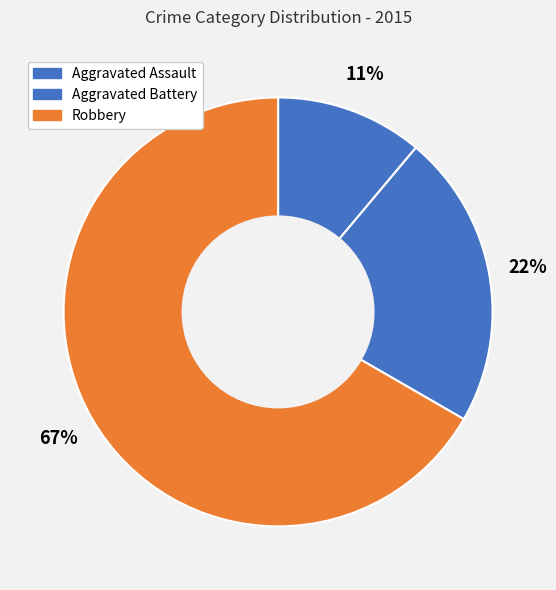

Count the number of slices in the pie.

3